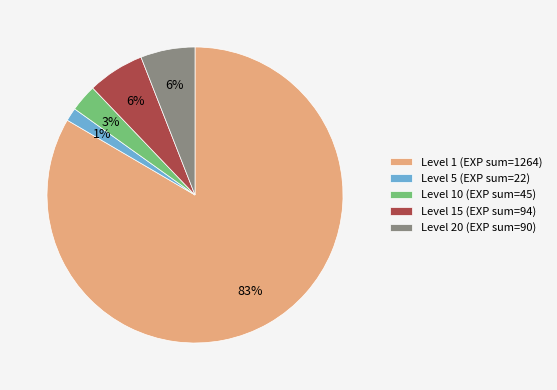

True or false: Level 10 (EXP sum=45) accounts for 3% of the total.

True